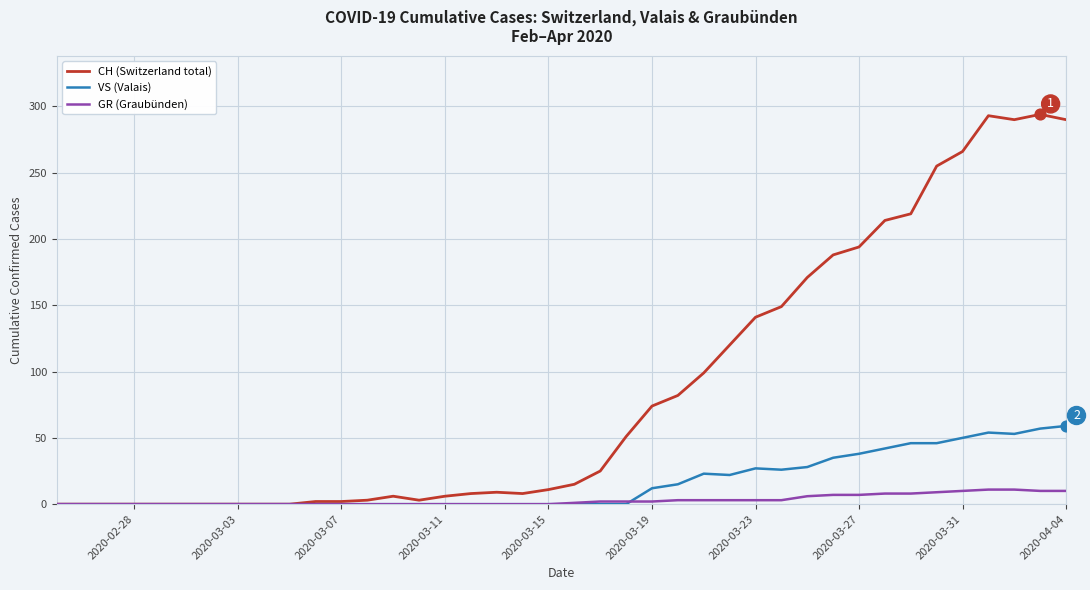

At how many categories does at least one series exceed 196?

8